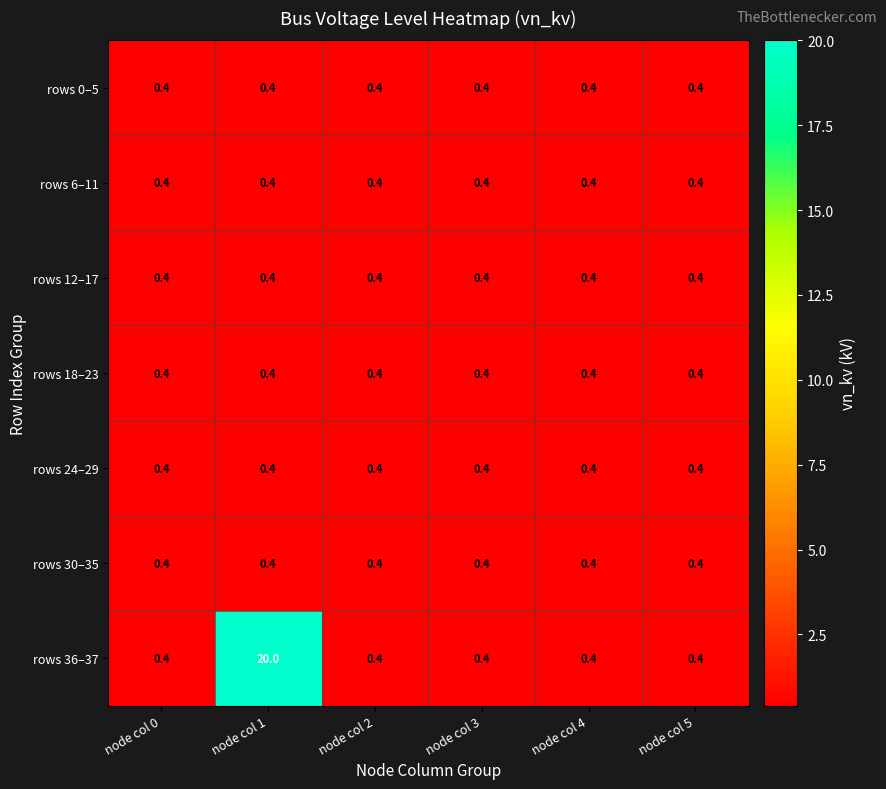

What is the sum of all rows 6–11 values?

2.4